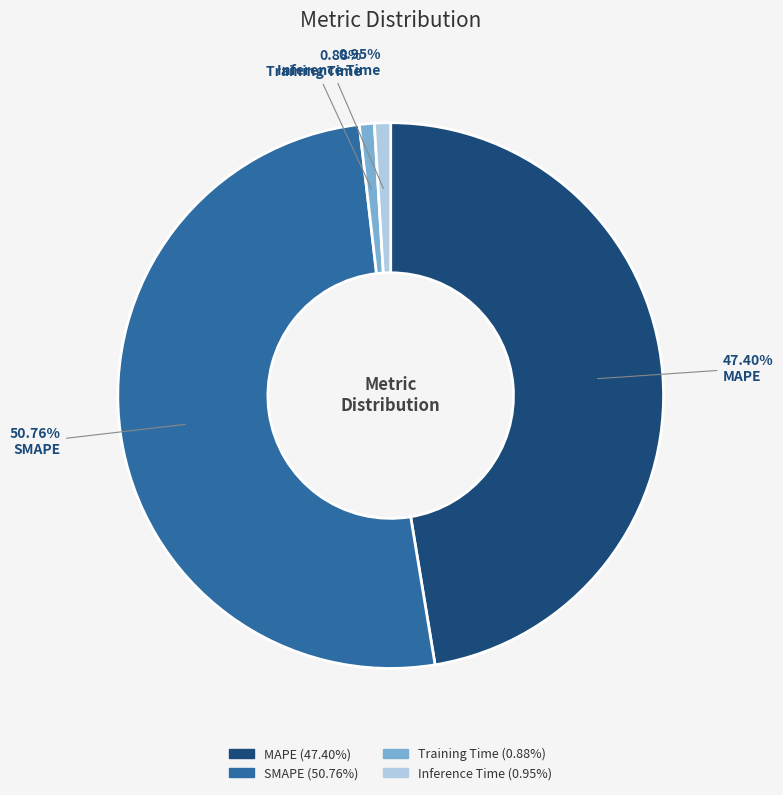

To the nearest percent, what percentage of the pie is SMAPE?

51%